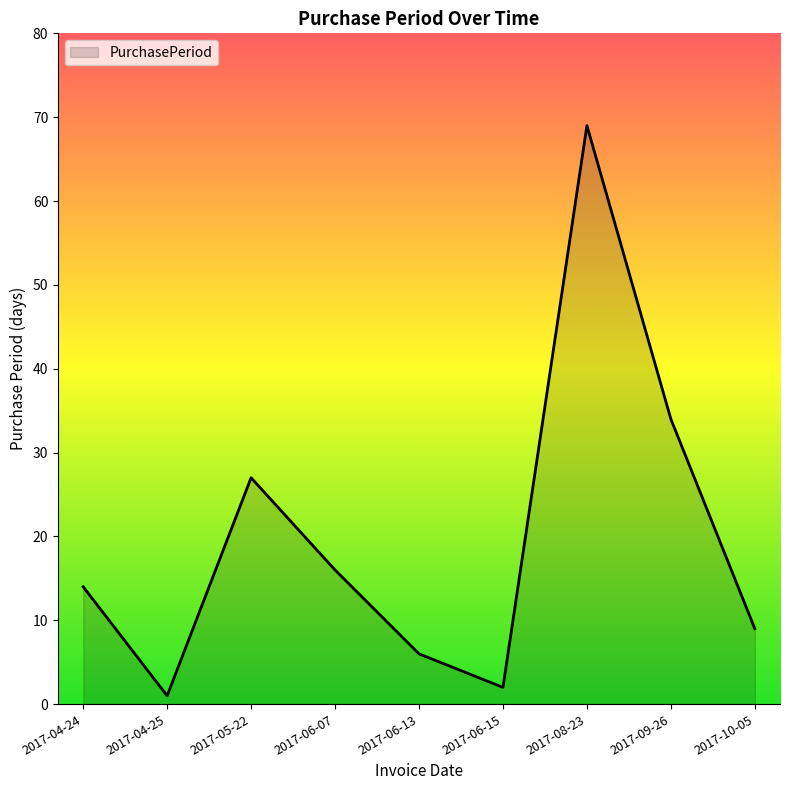

How many lines are shown in the chart?

1